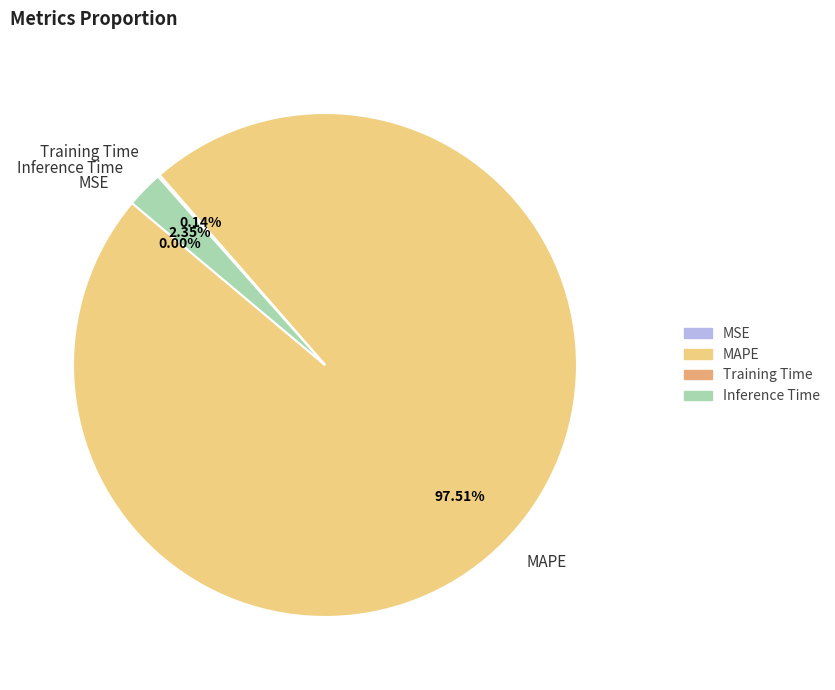

What is the majority slice?

MAPE